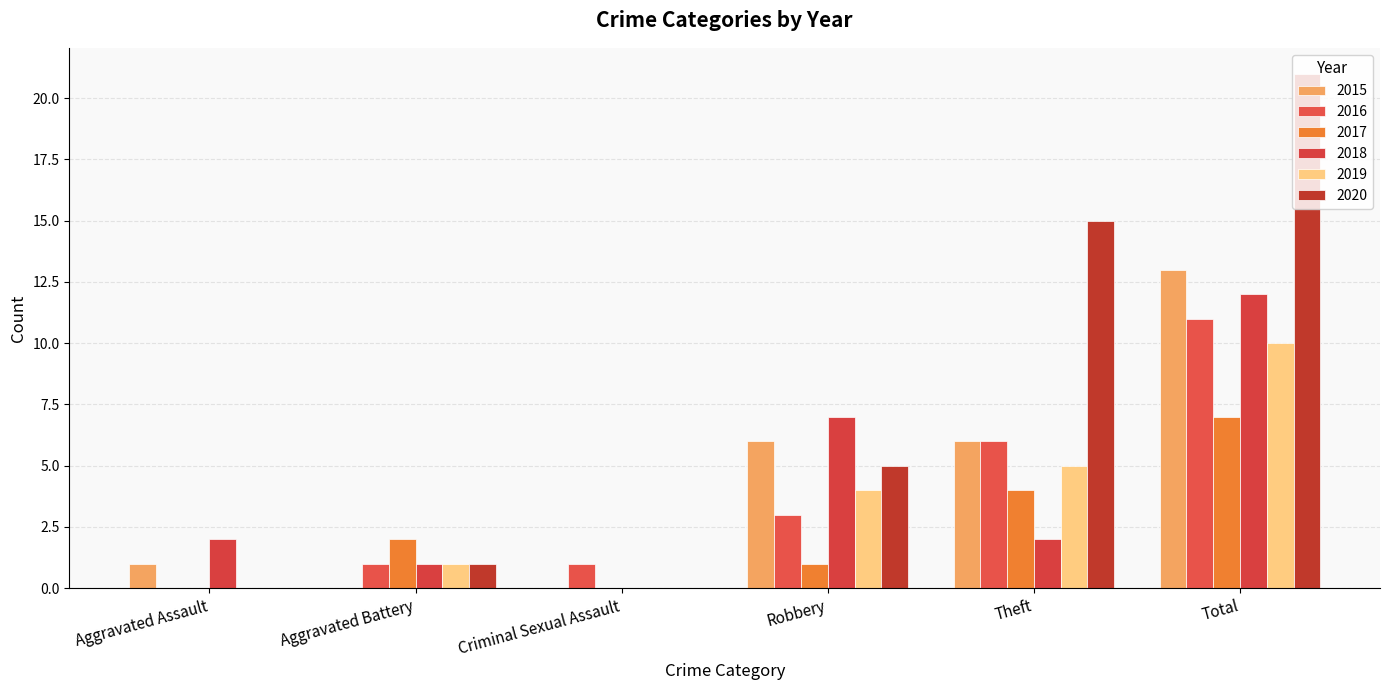

Rank the series at Criminal Sexual Assault from highest to lowest value.

2016, 2015, 2017, 2018, 2019, 2020